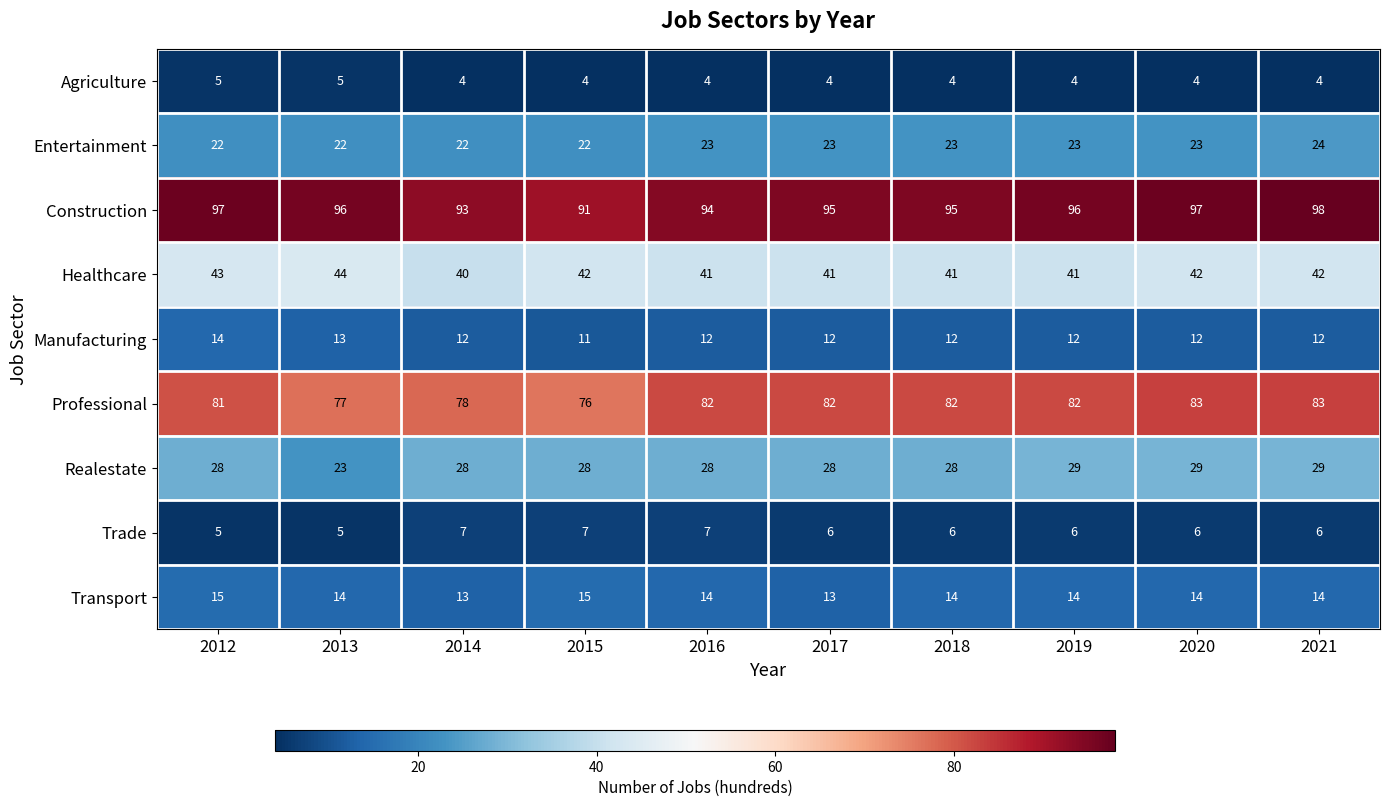

What is the sum of the Manufacturing values at 2021 and 2020?

24